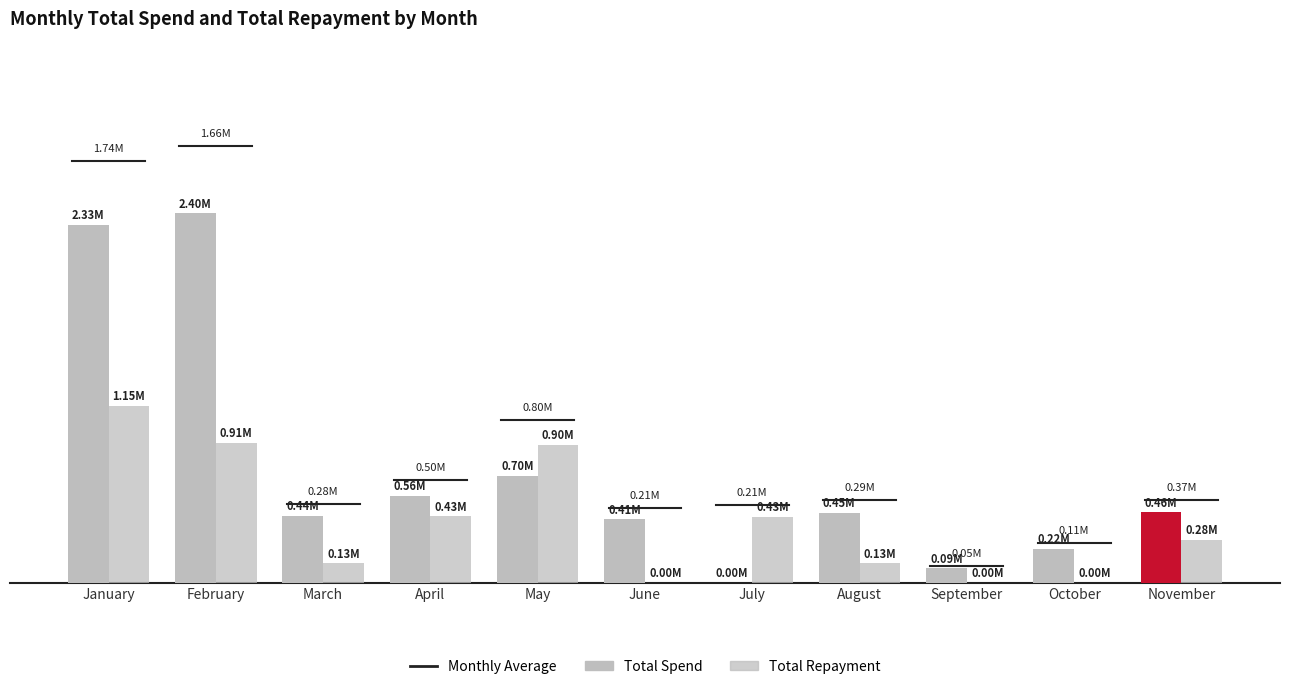

Which has a higher value, March or May?

May